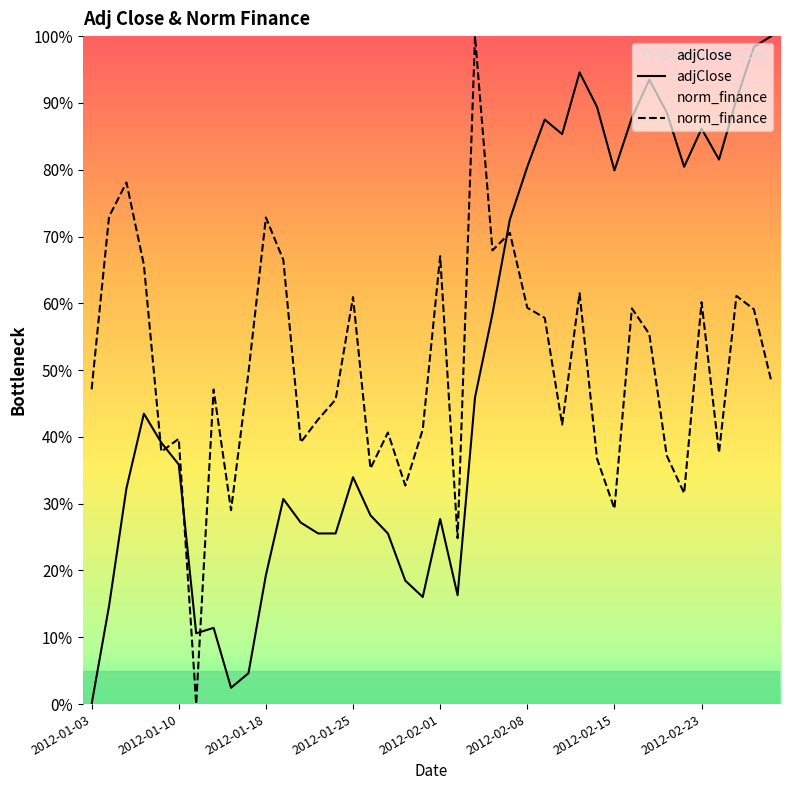

Where is adjClose nearest to the value 50?

22